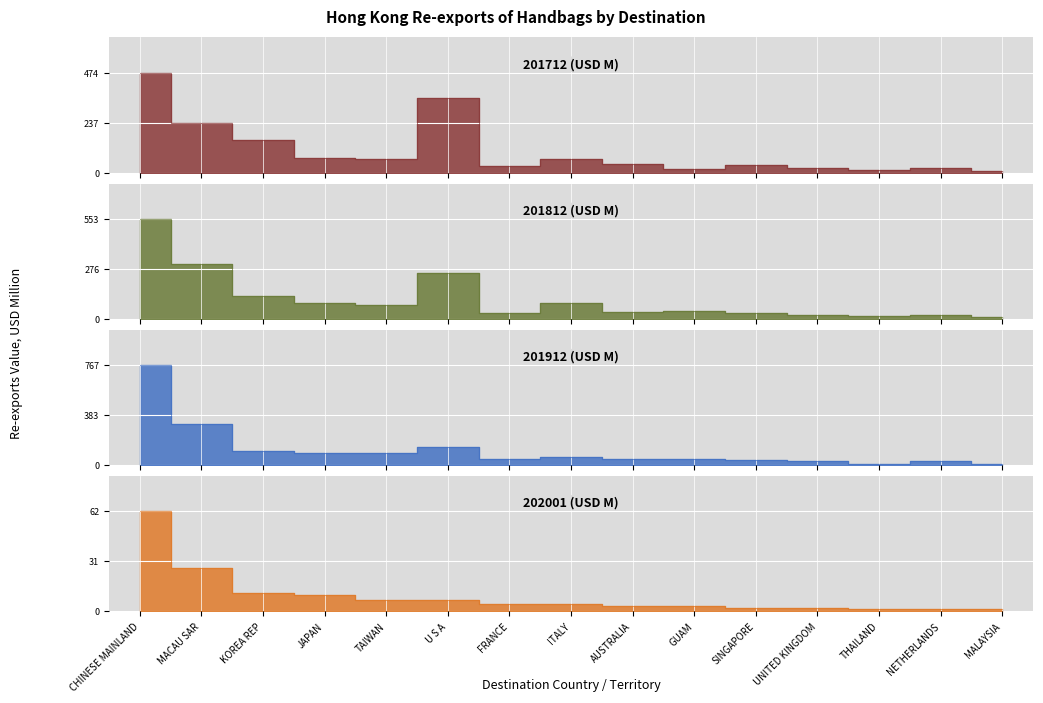

What is the approximate value of 201912 at TAIWAN?

91.5